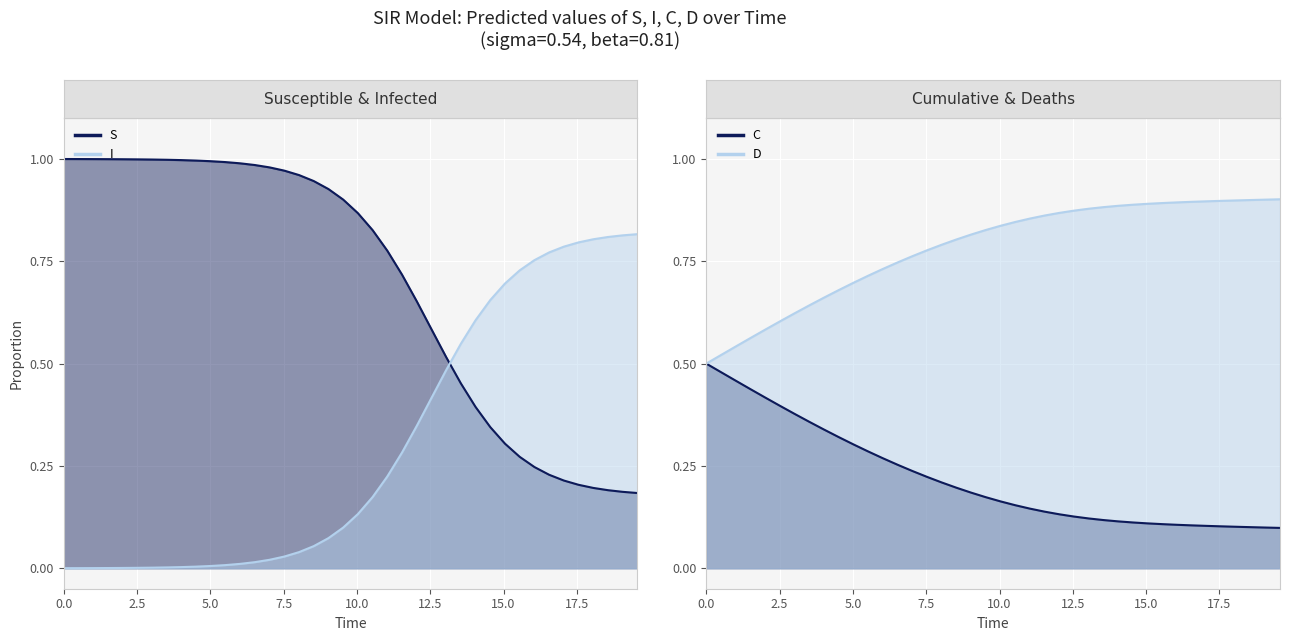

What are all the series names shown in the legend?

S, I, C, D